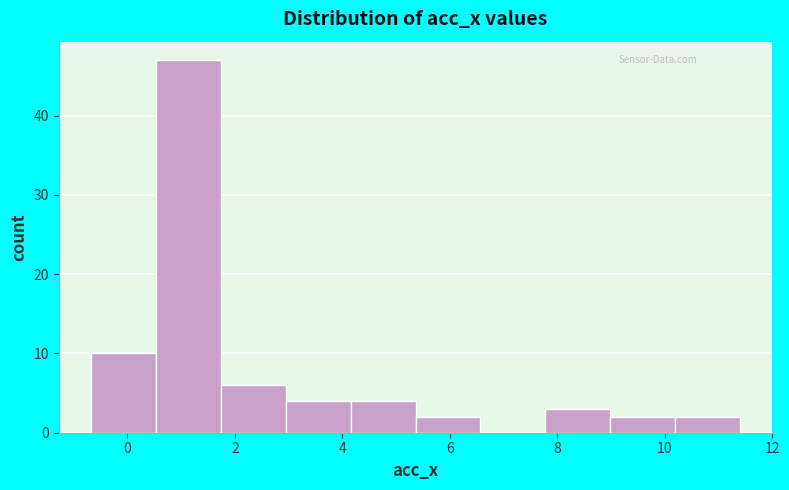

Which range on the x-axis has the tallest bar?

0.6 to 1.8